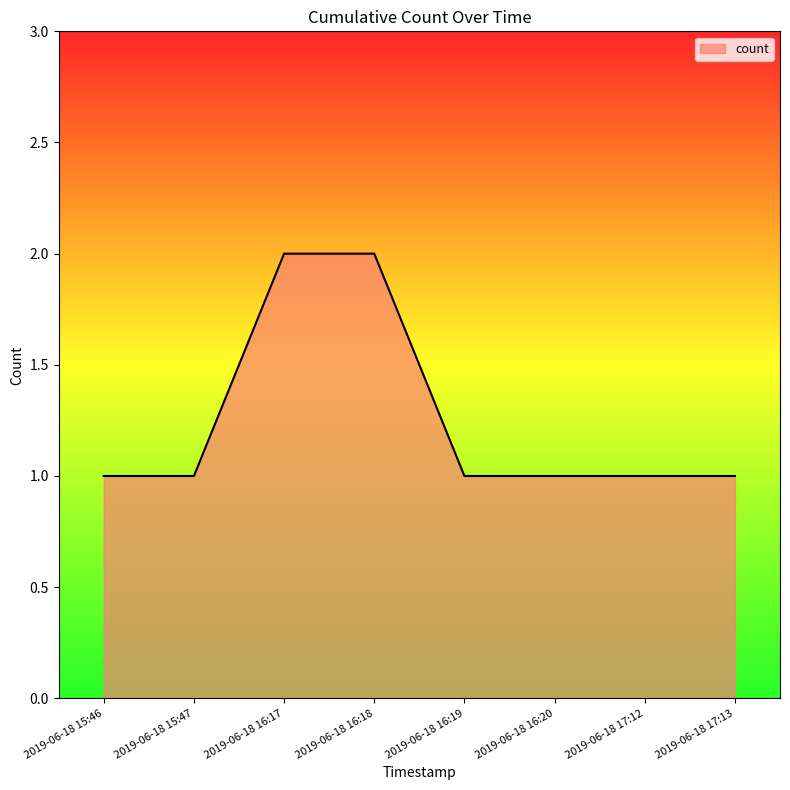

What is the sum of all values?

10